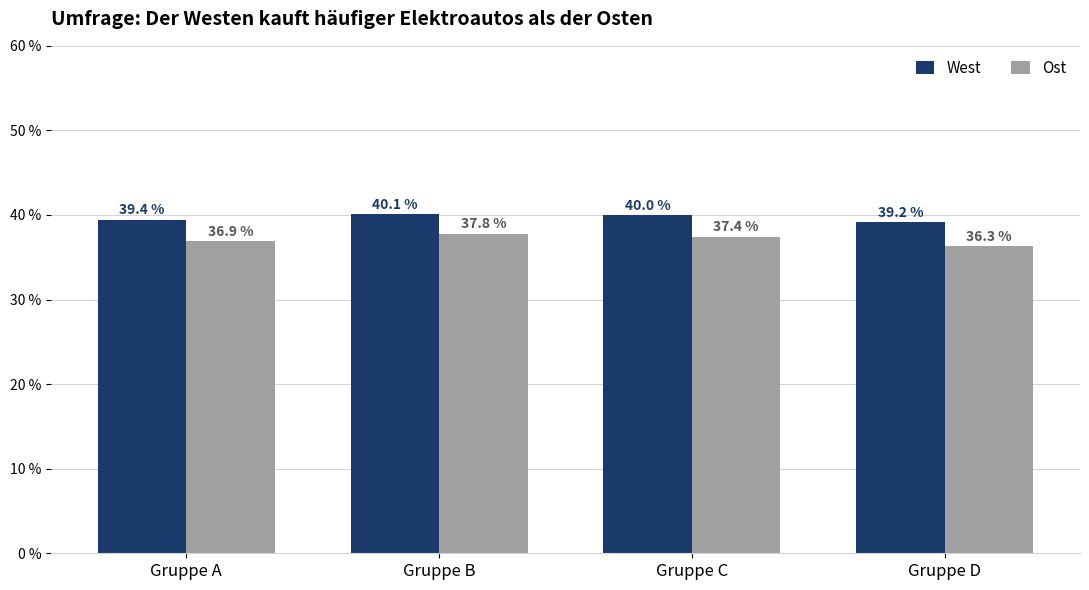

What is the difference between the maximum and minimum values in the West series?

0.9